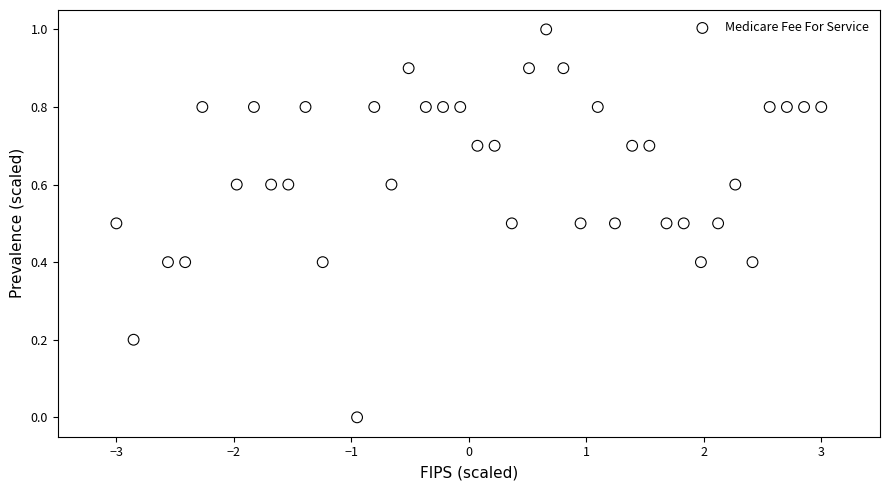

What is the range of X values (max minus min)?

6.0